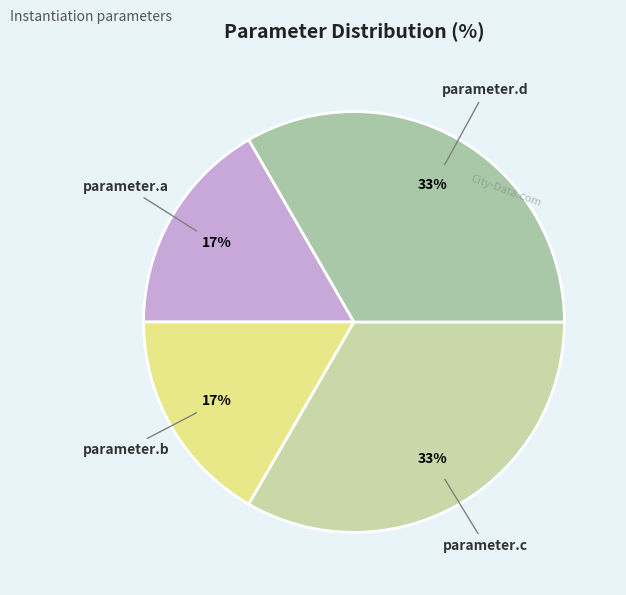

Does any single category account for the majority?

No